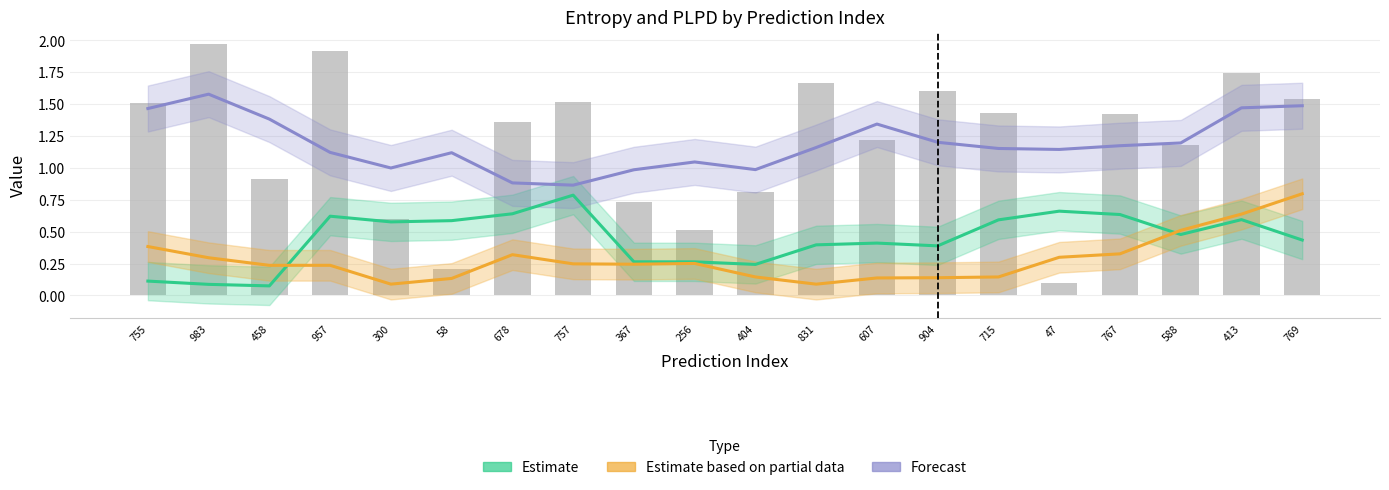

Which category has the lowest value in the Estimate based on partial data series?

831